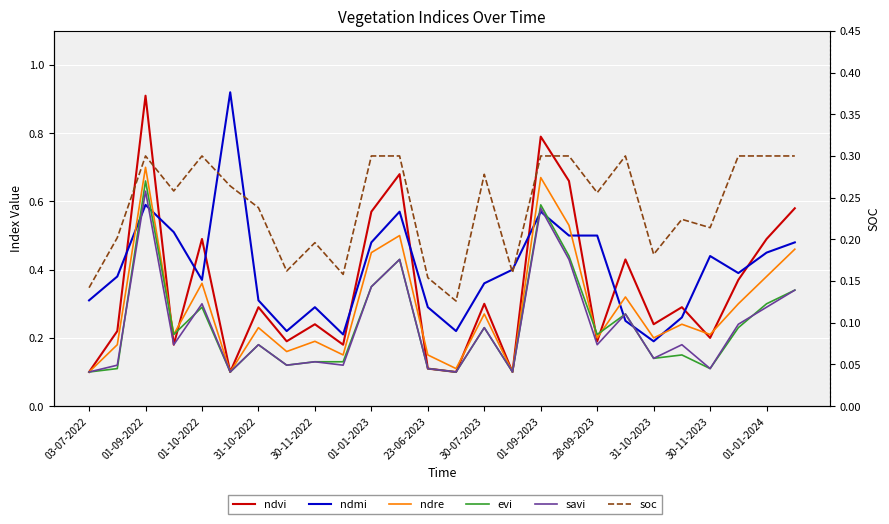

Is it true that ndvi equals 0.1 at 30-11-2022?

False